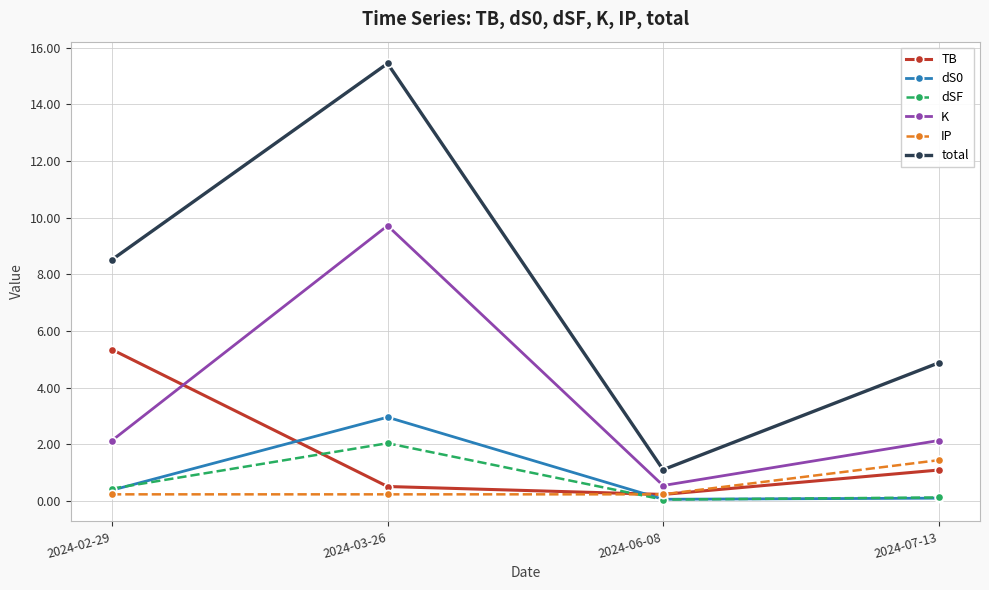

Is the value of dS0 at 2024-06-08 greater than the value of TB at 2024-07-13?

No